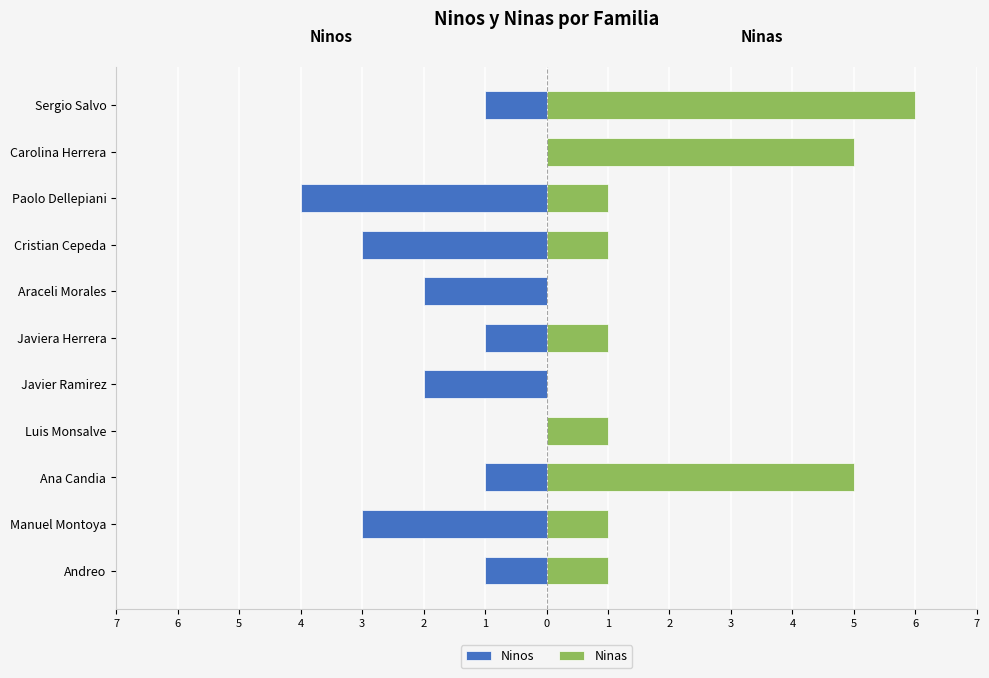

The value of Ninos at Ana Candia is -1. True or false?

True